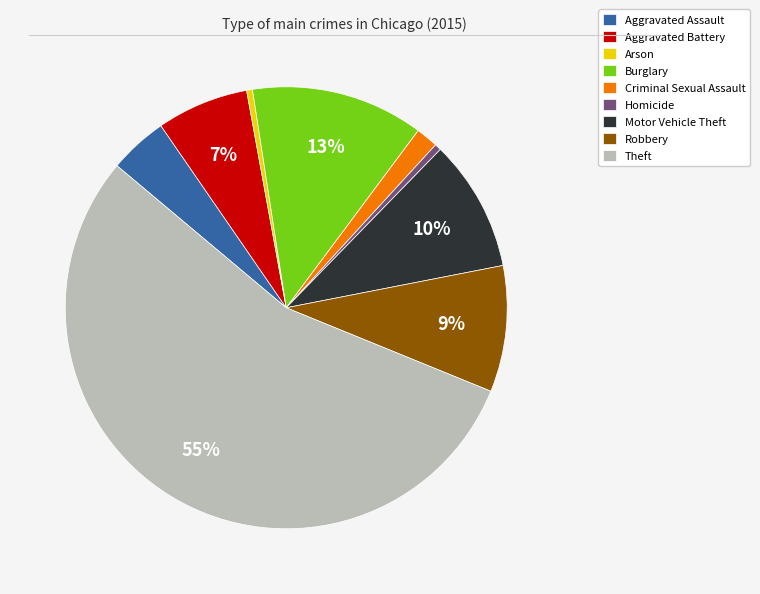

Is it true that Homicide is 0% of the pie?

True